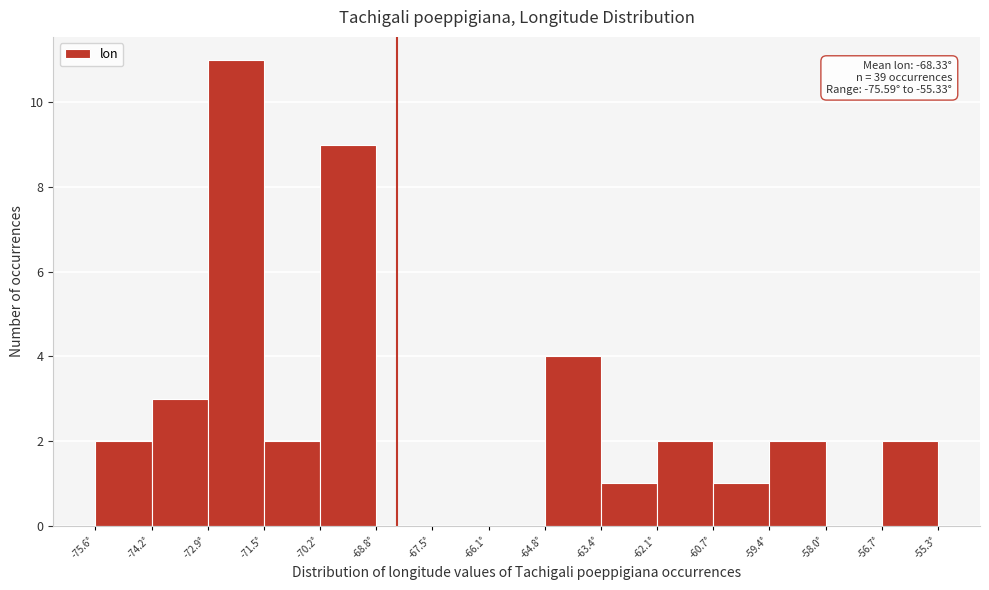

Which range on the x-axis has the tallest bar?

-72.8 to -71.6